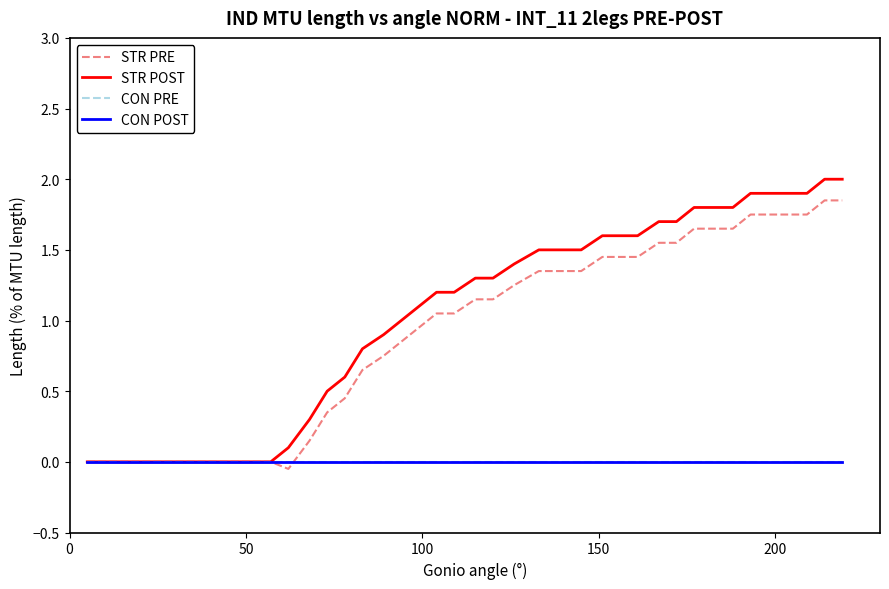

What is the difference between the maximum and minimum values in the STR POST series?

2.0